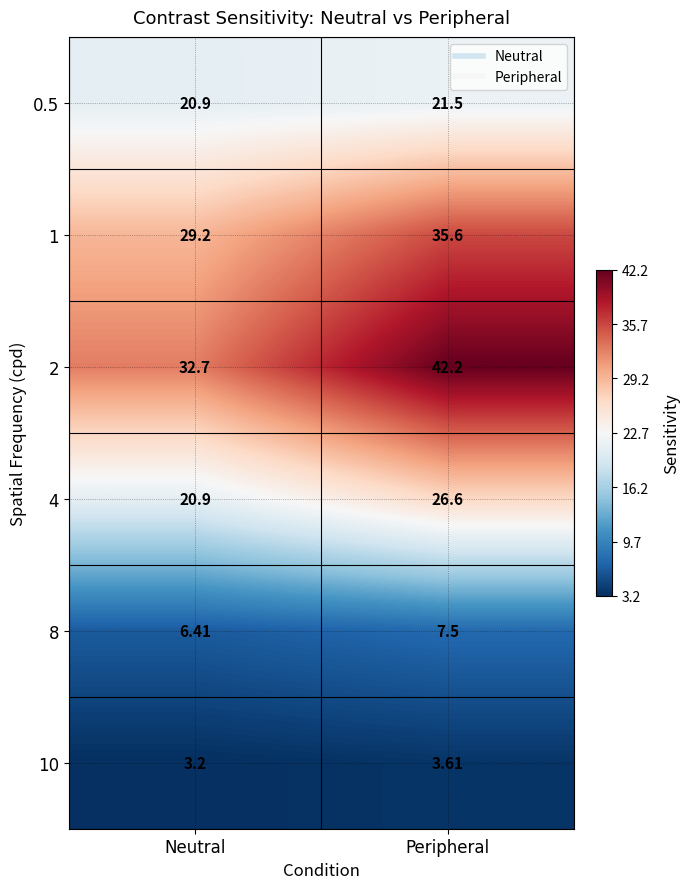

Is the value of 0.5 at Peripheral greater than the value of 4 at Neutral?

Yes